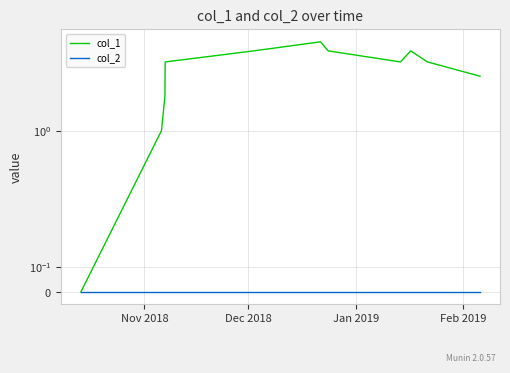

What is the maximum value shown in the chart?

6